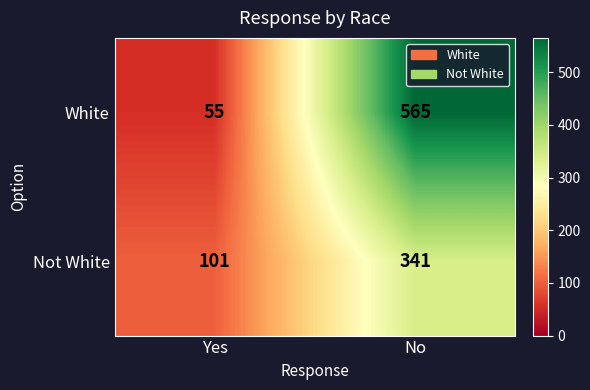

What is the difference between the highest and lowest values at No?

224